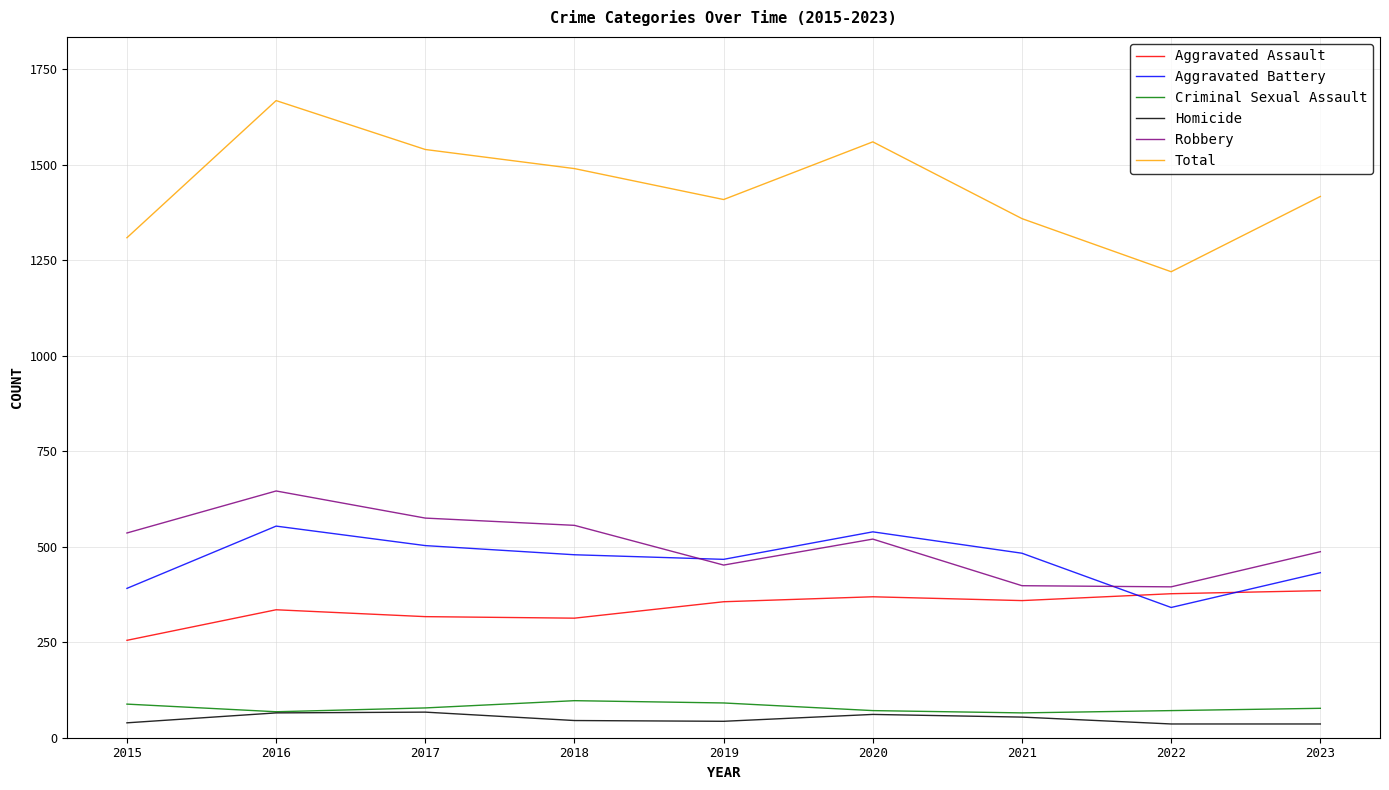

At which category does Aggravated Assault reach its first local peak?

2016